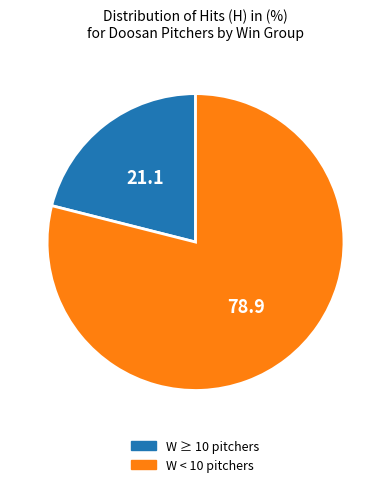

True or false: W < 10 pitchers accounts for 79% of the total.

True